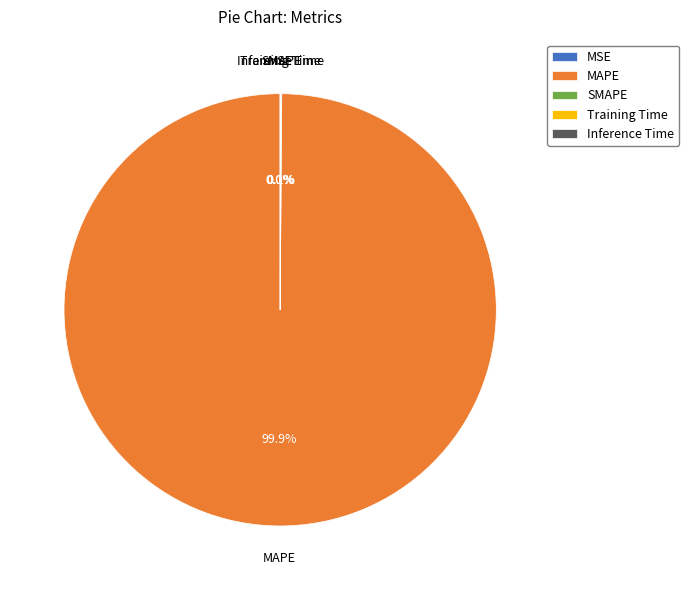

True or false: Training Time accounts for 0% of the total.

True